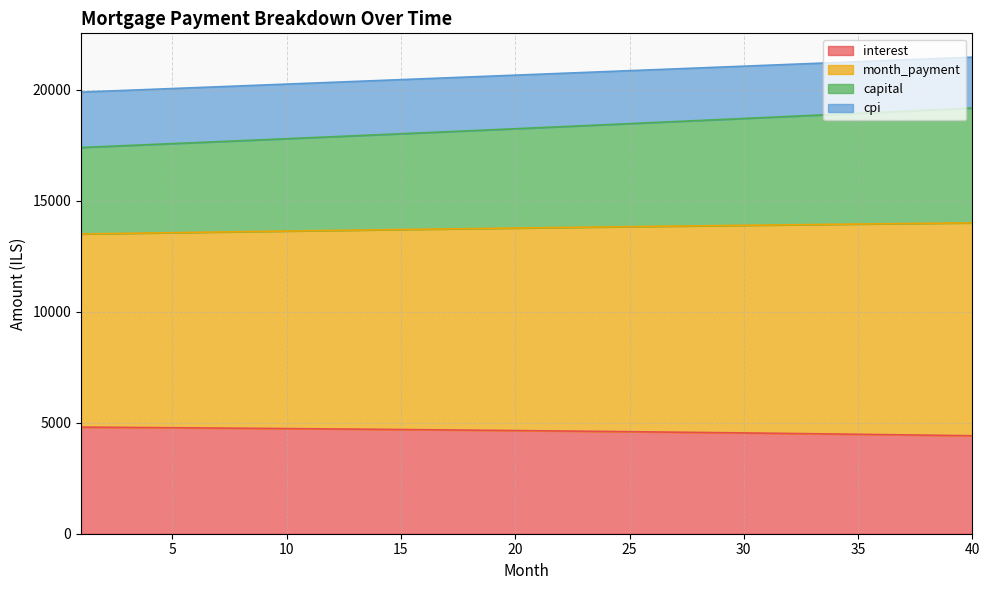

What is the maximum value for interest?

4803.6